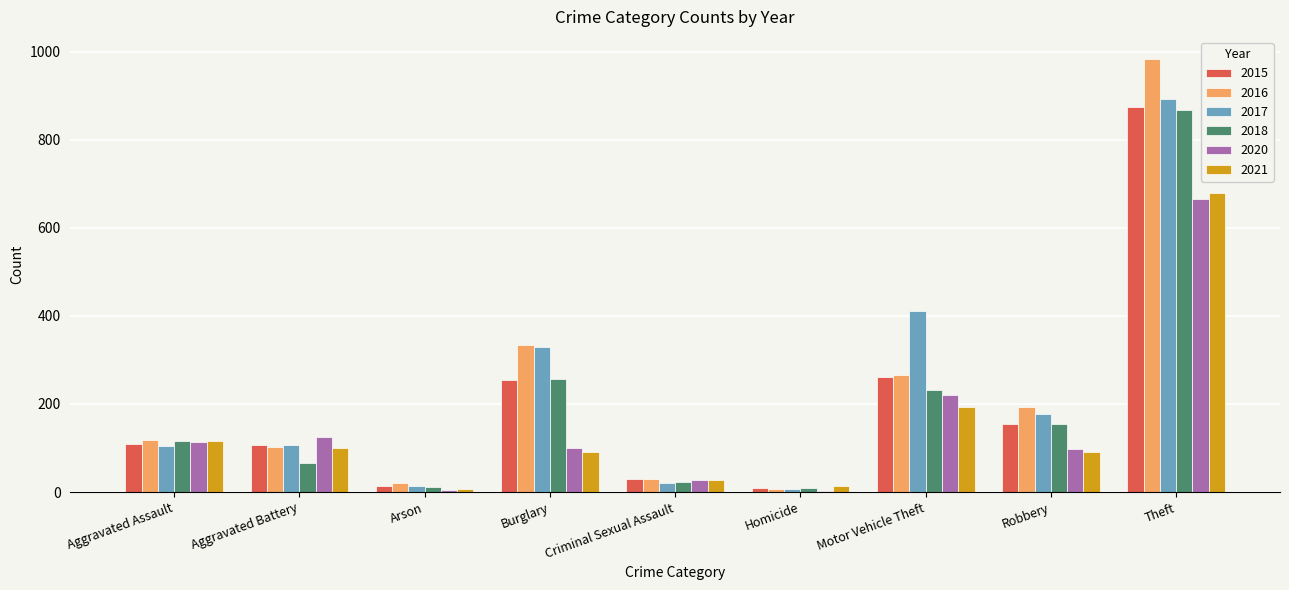

What are all the series names shown in the legend?

2015, 2016, 2017, 2018, 2020, 2021